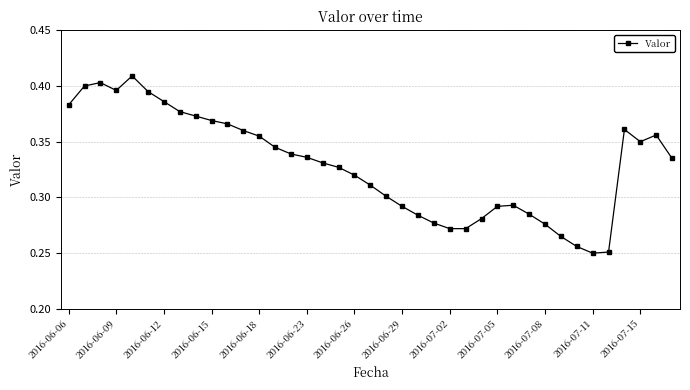

How many values are between 0 and 1?

39